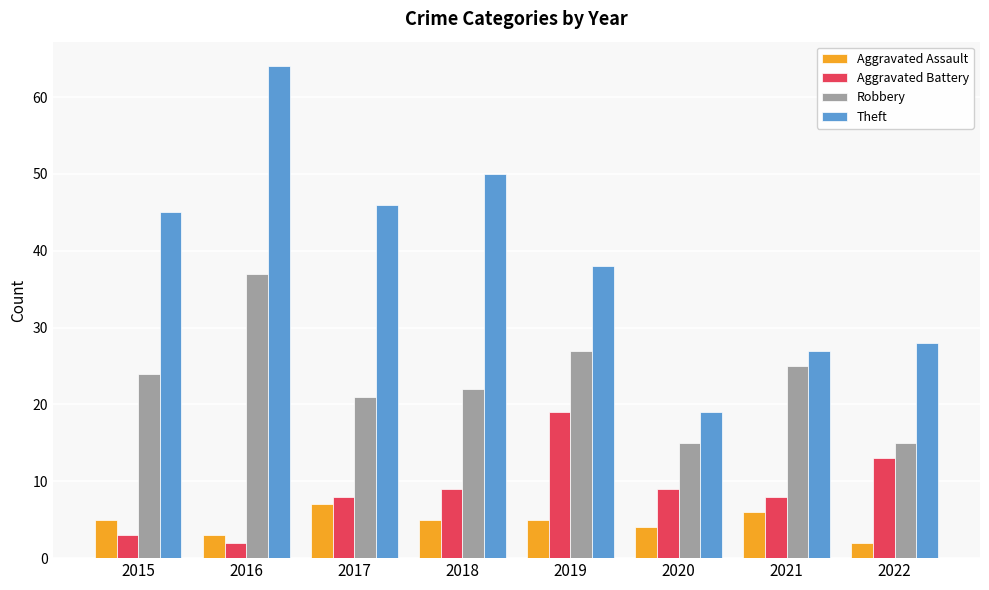

Are the bars horizontal?

No